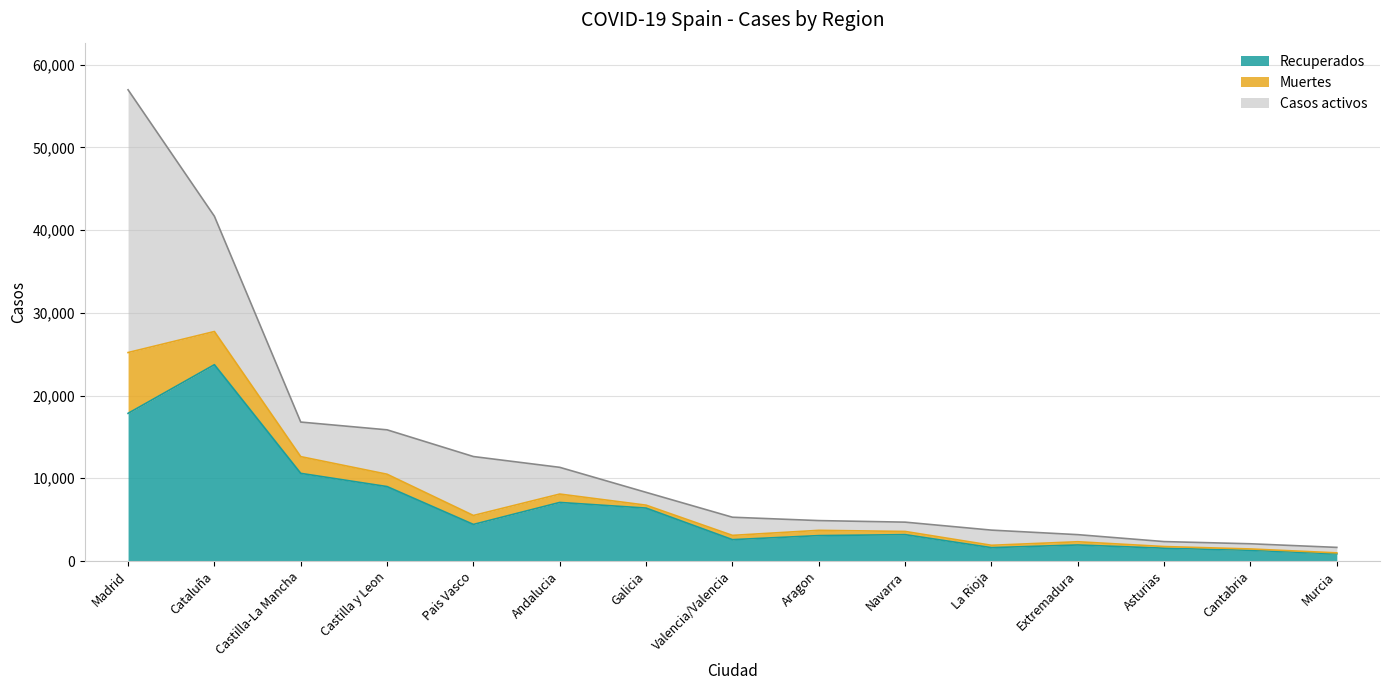

What is the total value across all series at Navarra?

4697